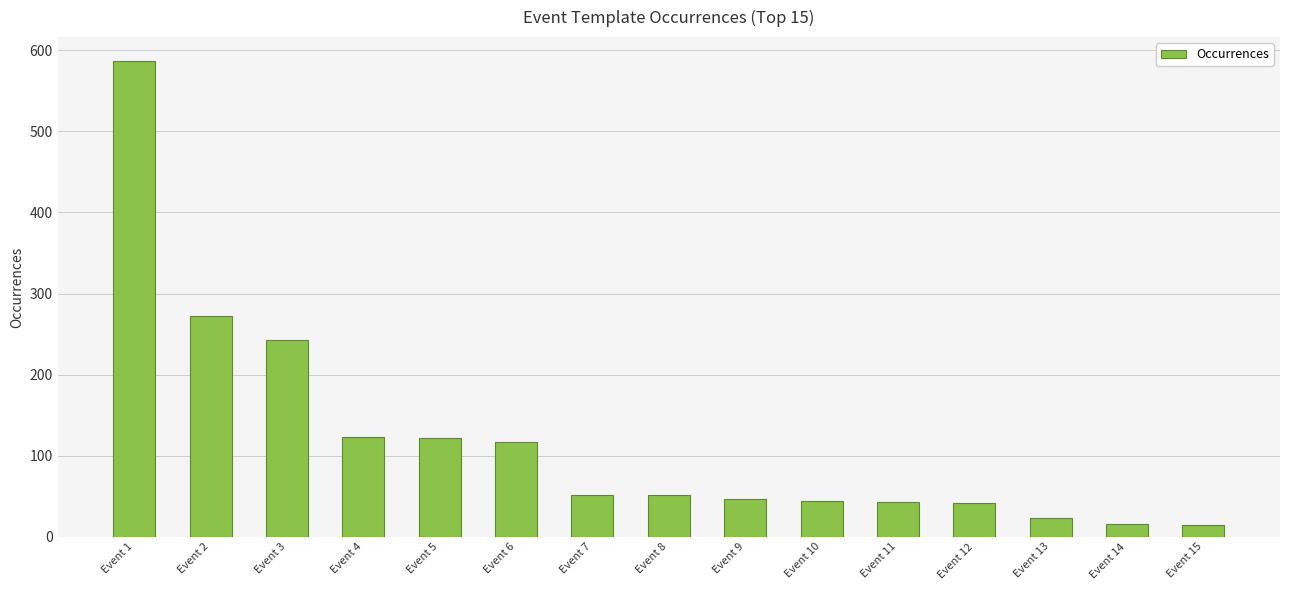

The value at Event 2 is 272. True or false?

True